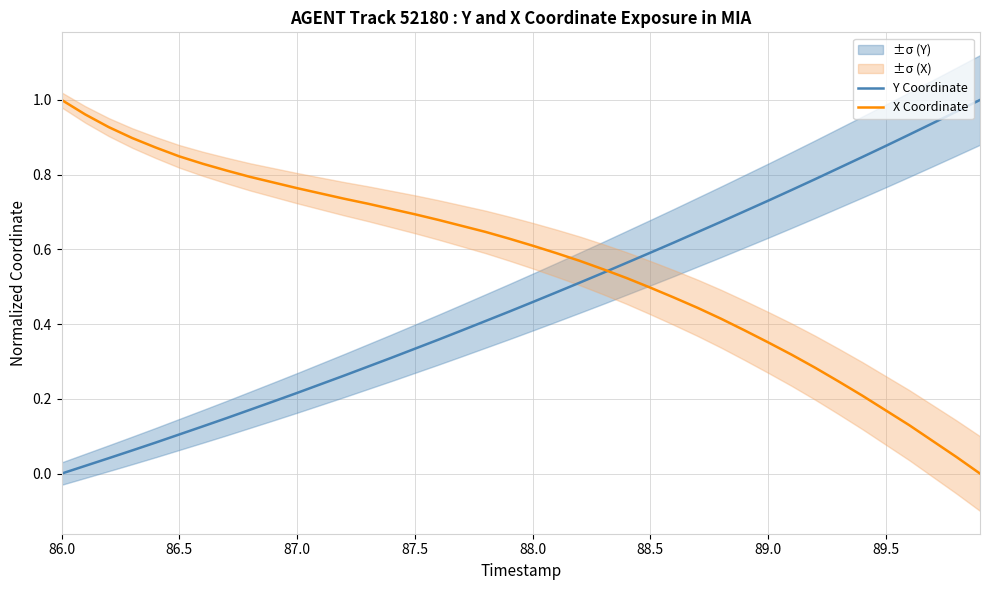

Where is Y Coordinate nearest to the value 0?

86.0